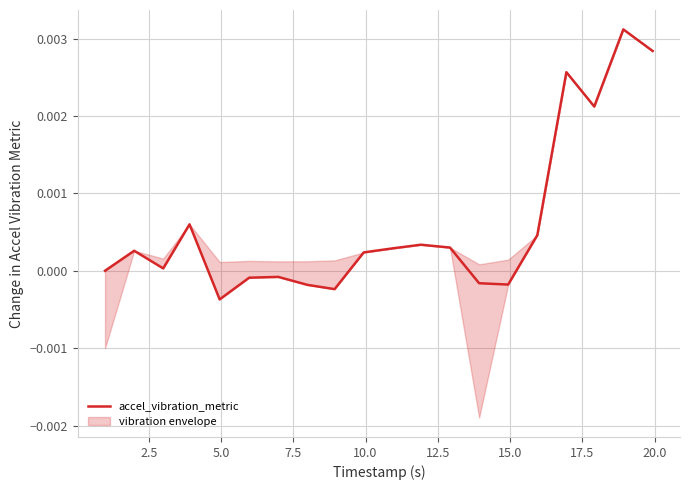

How many data points does each series have?

20